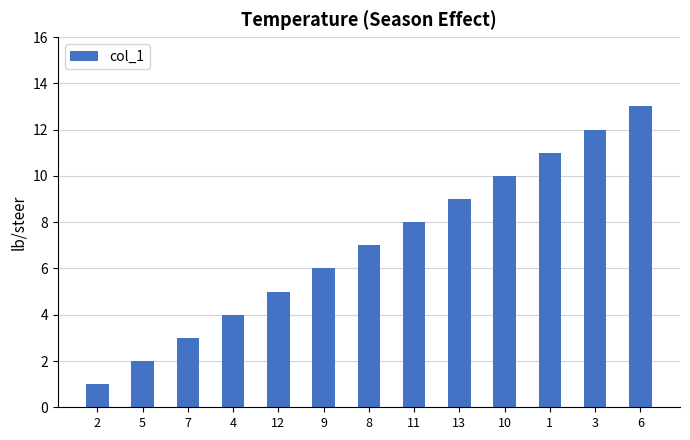

What is the greatest value displayed?

13